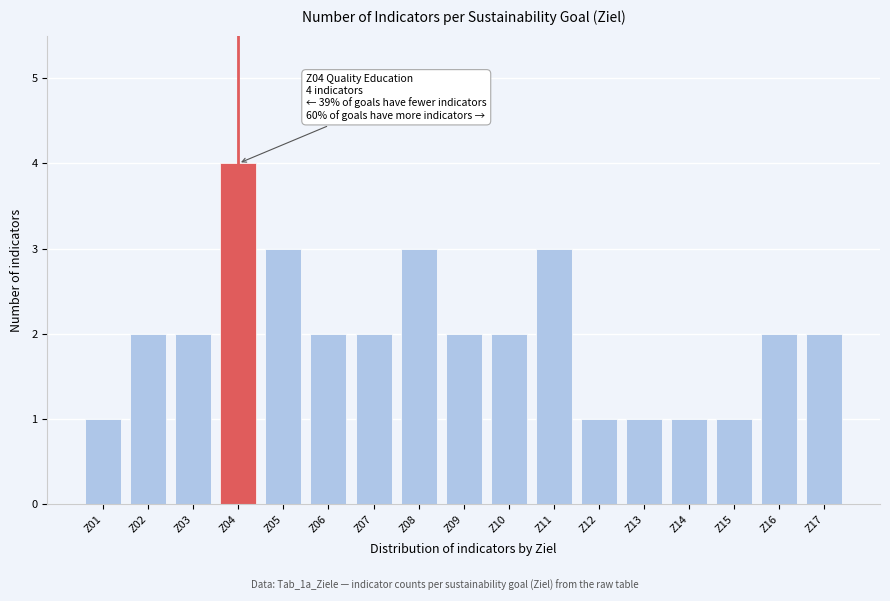

Reading right to left, extract all data points from this chart.

Z17=2	Z16=2	Z15=1	Z14=1	Z13=1	Z12=1	Z11=3	Z10=2	Z09=2	Z08=3	Z07=2	Z06=2	Z05=3	Z04=4	Z03=2	Z02=2	Z01=1